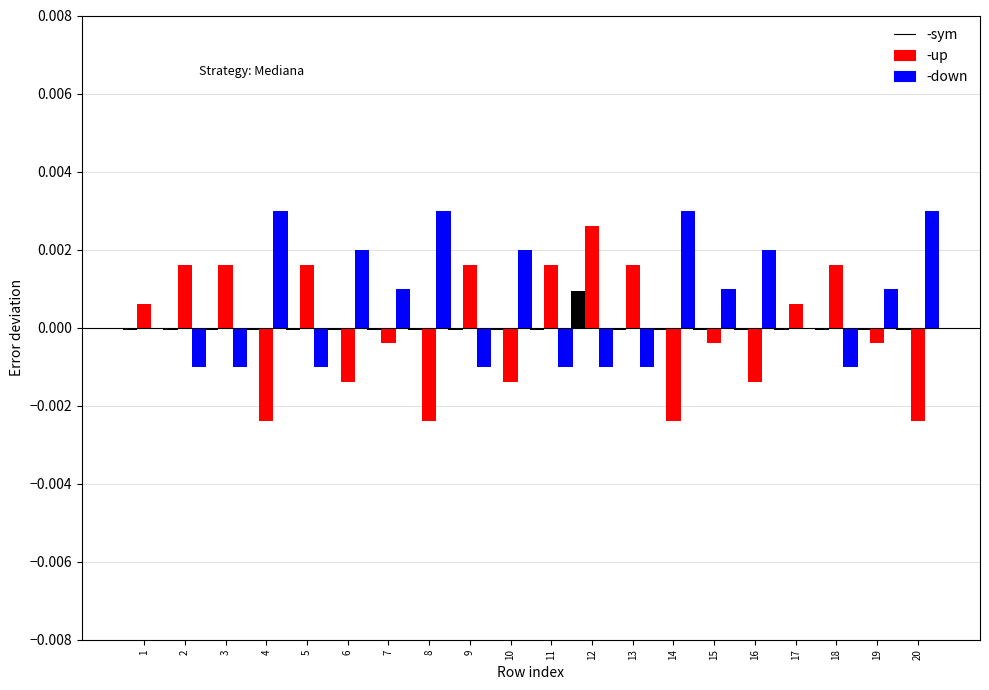

At which category is the sum across all series the highest?

12